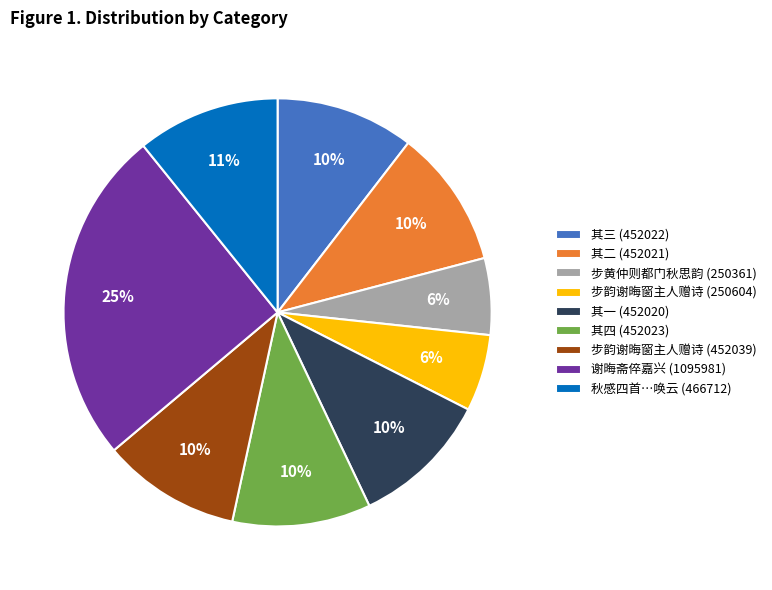

The 步黄仲则都门秋思韵 (250361) slice represents 6% of the pie. True or false?

True